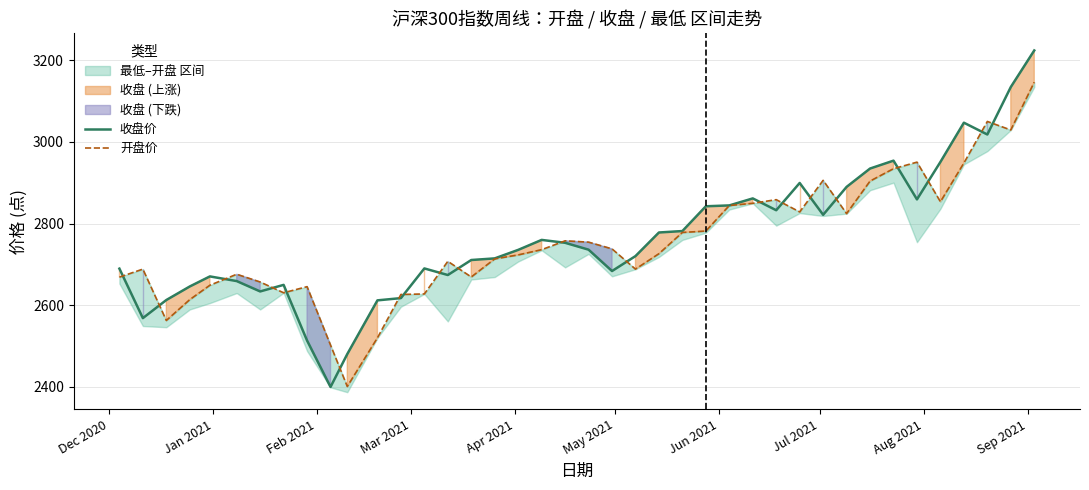

What is the minimum value for 收盘价?

2399.7